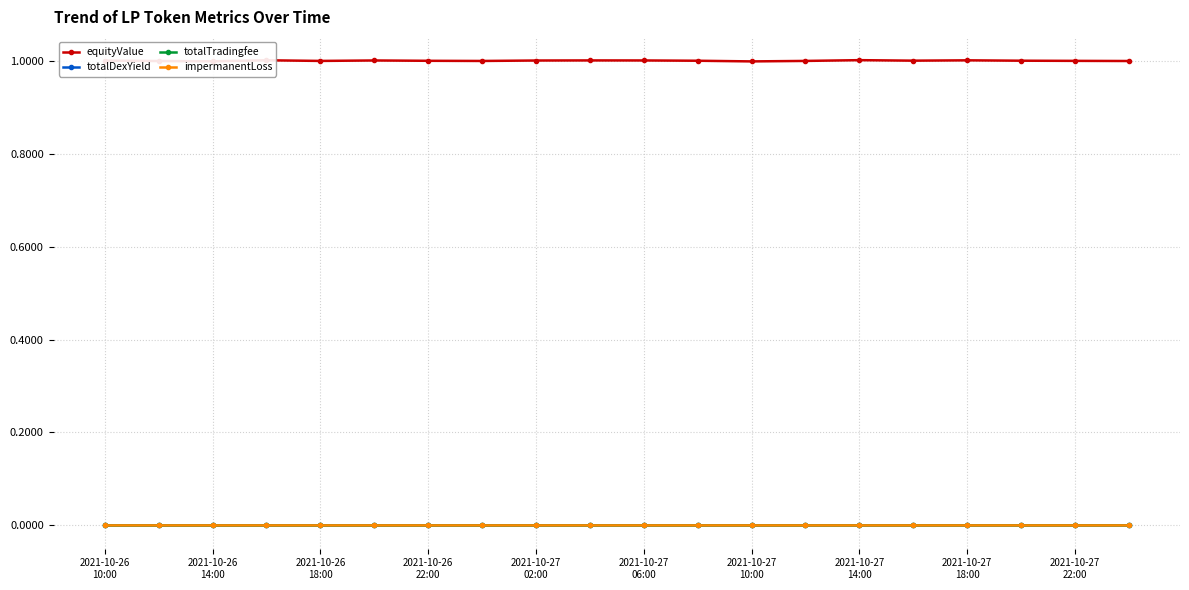

True or false: impermanentLoss and totalDexYield cross at least once.

False